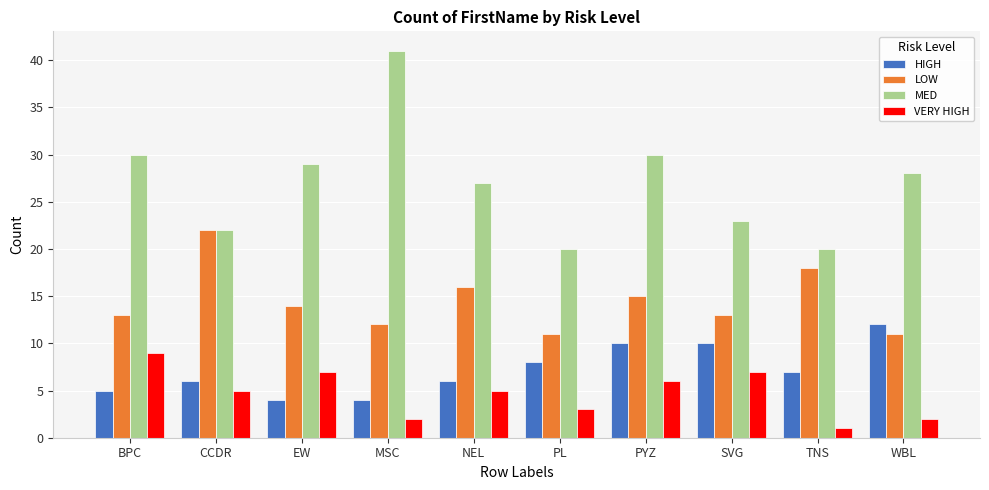

What is the difference between the highest and lowest values at EW?

25